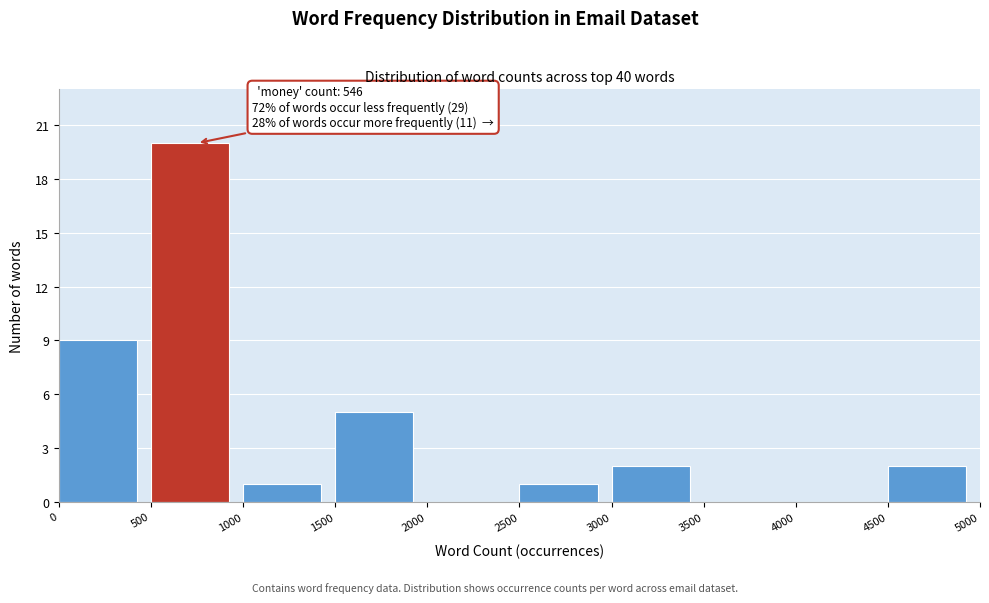

Which range on the x-axis has the tallest bar?

500 to 1000